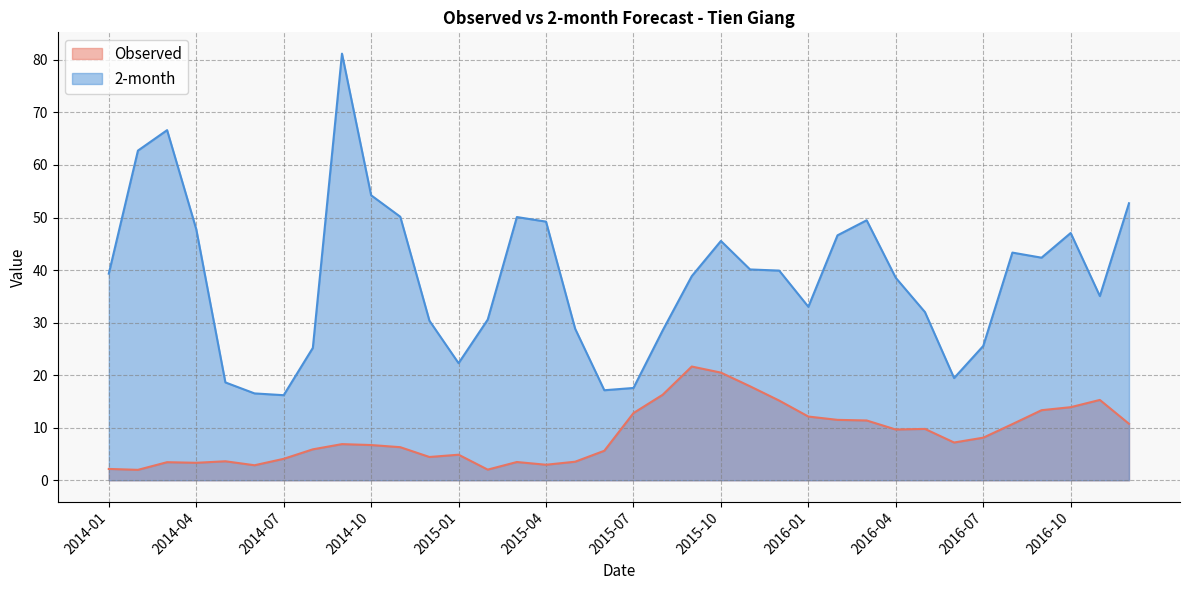

What is the sum of the Observed values at 2016-10 and 2016-05?

23.7